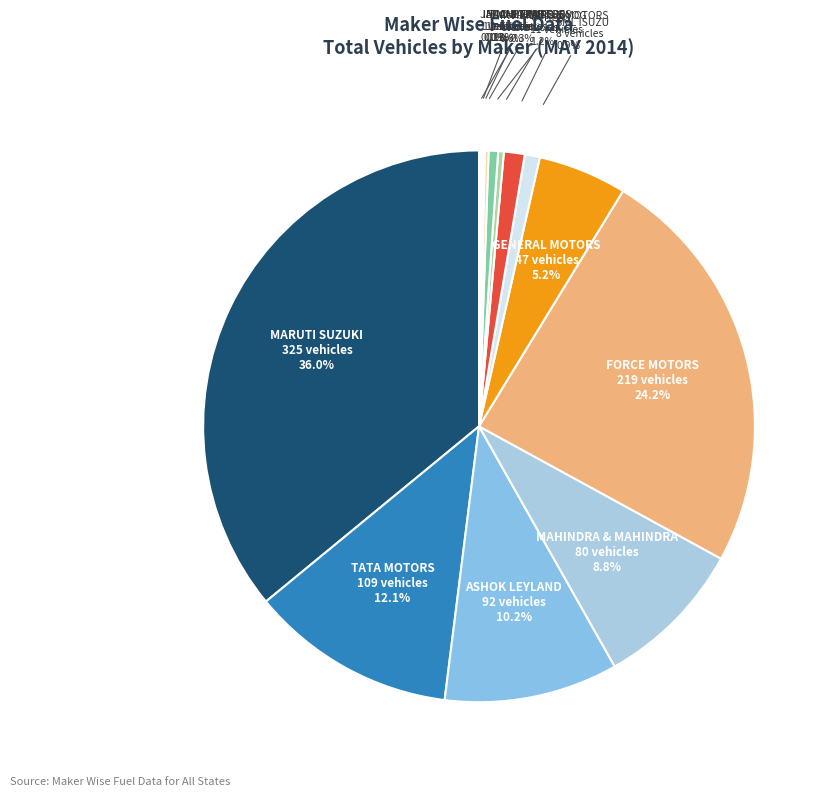

What is the largest slice in the pie chart?

MARUTI SUZUKI